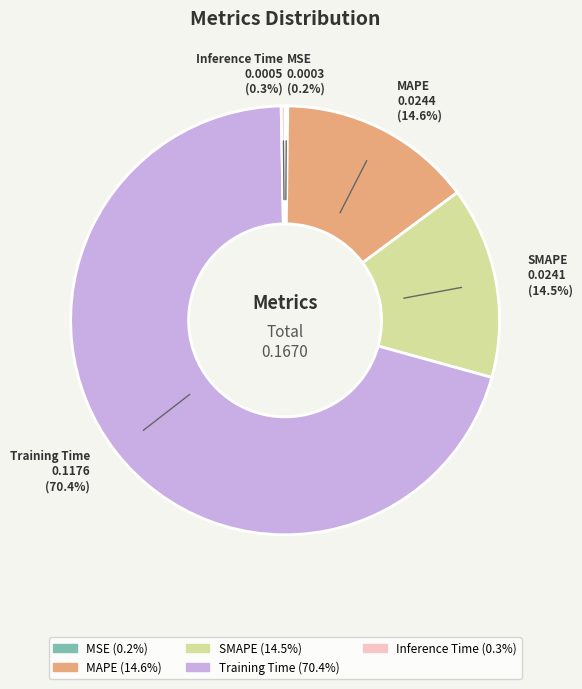

Combined, do SMAPE (14.5%) and Training Time (70.4%) account for over 50%?

Yes